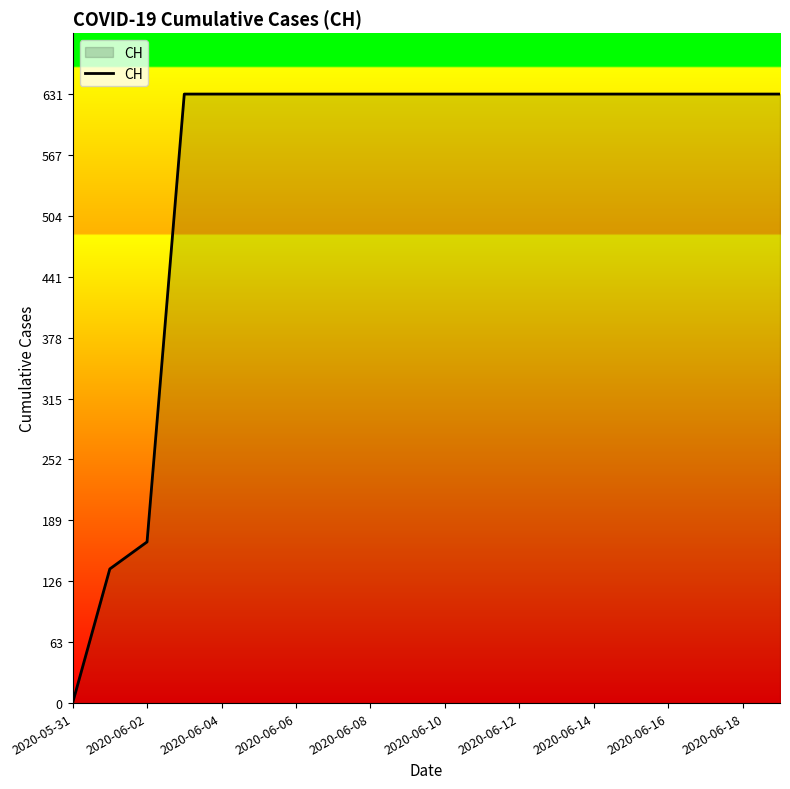

What is the difference between the maximum and minimum values?

631